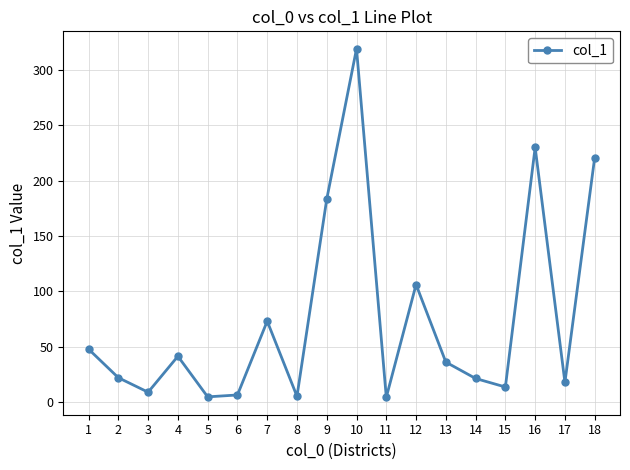

Which category has the highest value across all series?

10